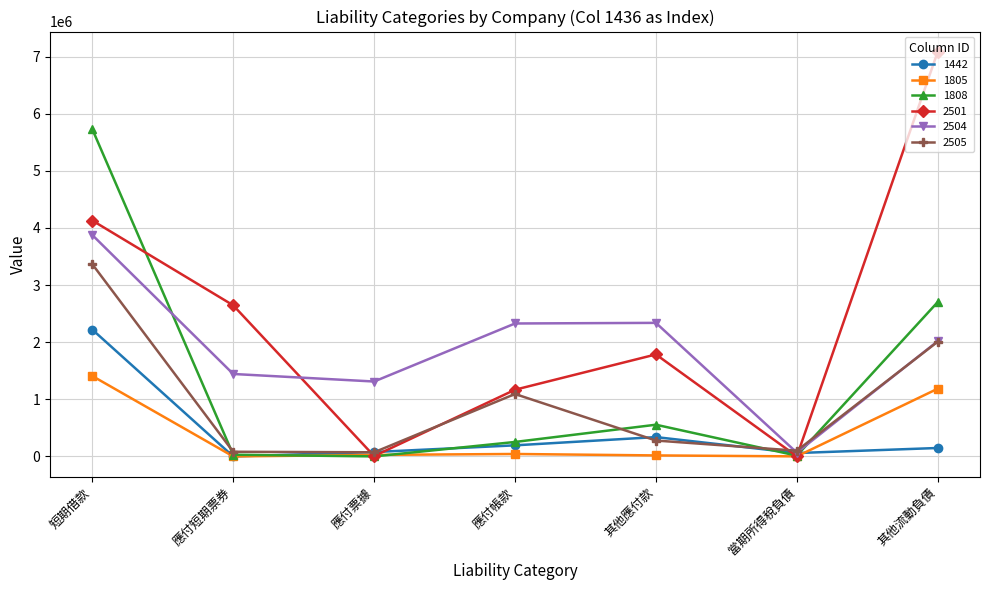

True or false: 1808 has more than 1 interior local peaks.

False